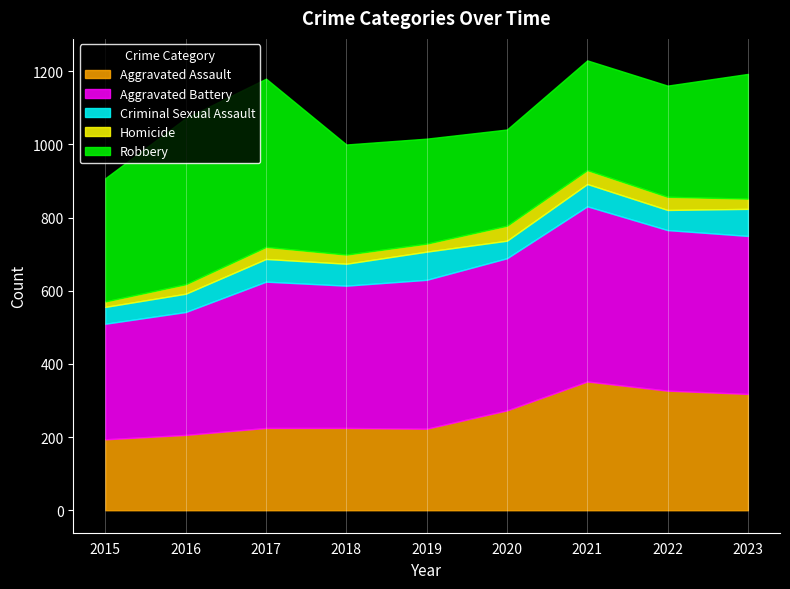

At which label does Criminal Sexual Assault first exceed 60?

2017